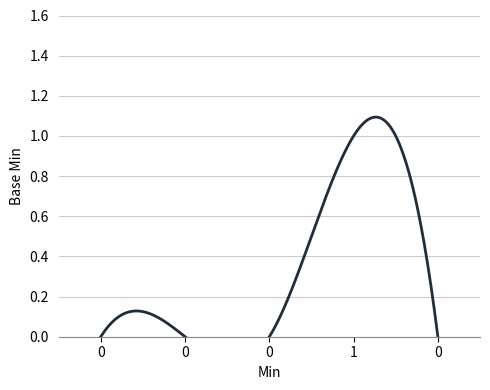

How many categories are shown in the chart?

5